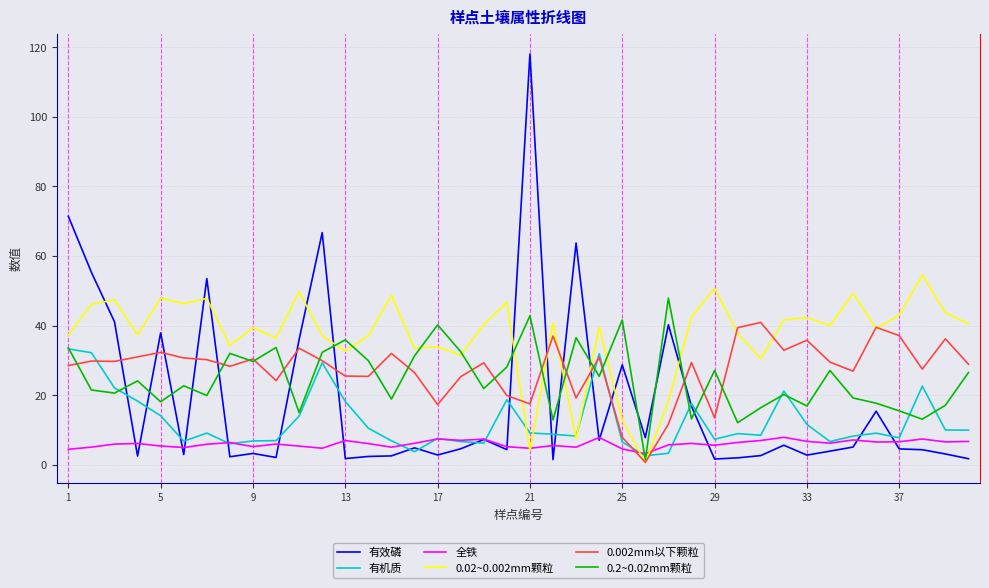

True or false: 有效磷 and 0.002mm以下颗粒 intersect in this chart.

True